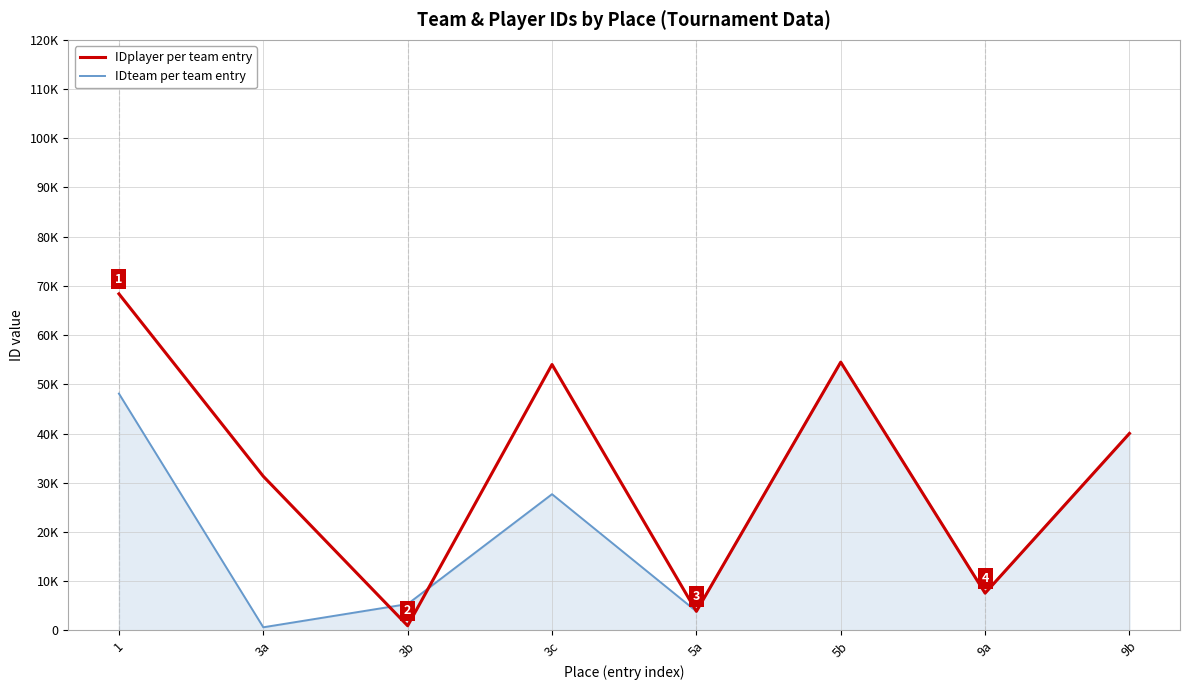

Reading right to left, extract all data points from this chart.

IDplayer per team entry: 9b=40030	9a=7579	5b=54515	5a=3880	3c=54033	3b=950	3a=31315	1=68387
IDteam per team entry: 9b=40030	9a=7579	5b=54515	5a=3880	3c=27684	3b=5366	3a=641	1=48124